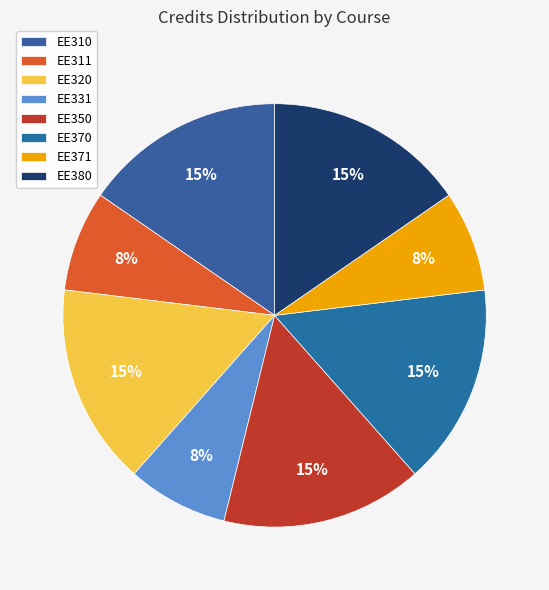

Count the number of slices in the pie.

8